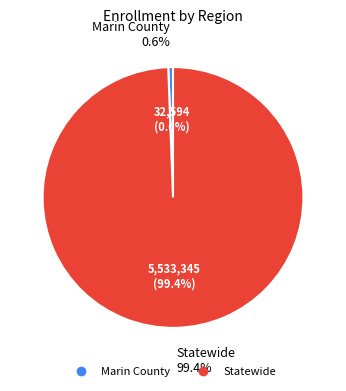

To the nearest percent, what is the difference between the Statewide and Marin County slice percentages?

99%